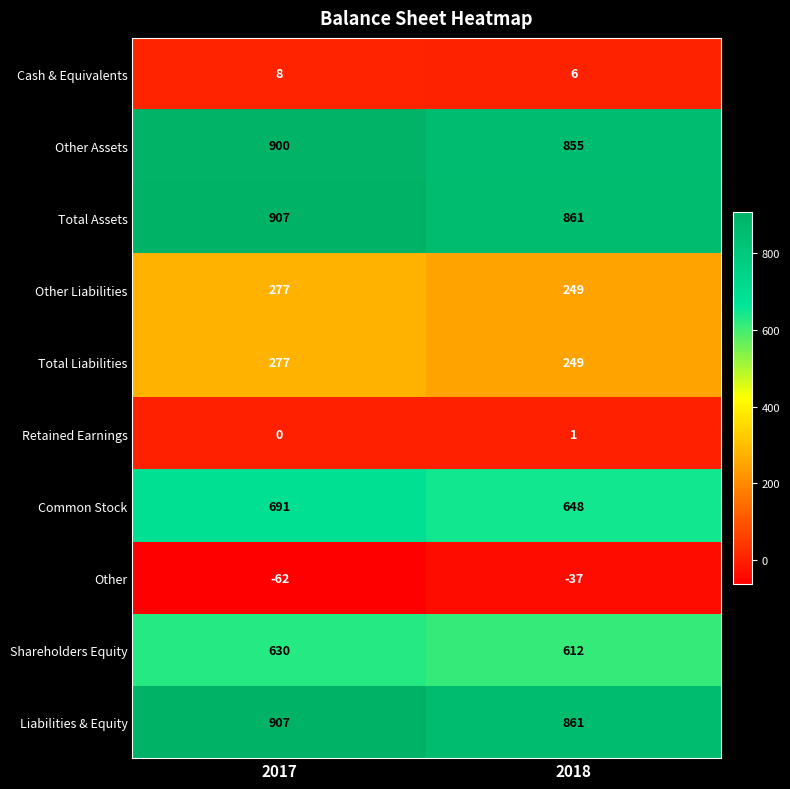

What is the difference between the highest and lowest values at 2017?

969